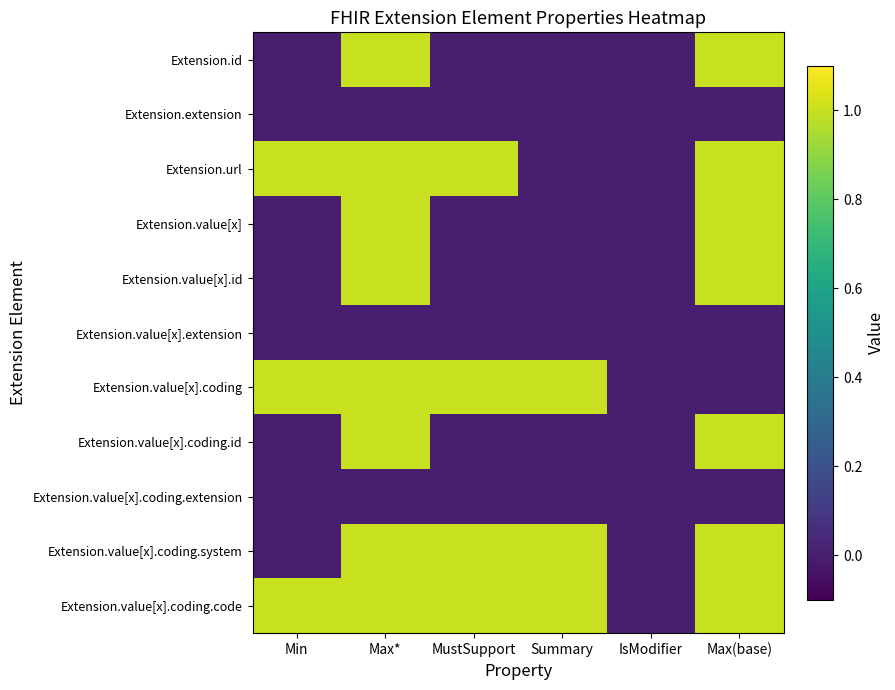

Which category has the lowest value across all series?

Min